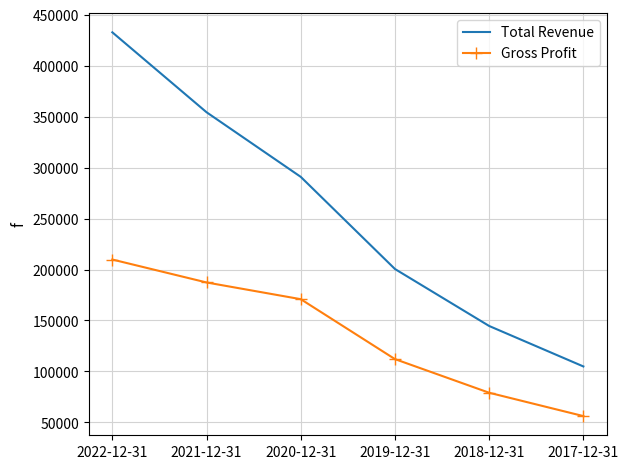

Read the Gross Profit value at 2019-12-31.

112100